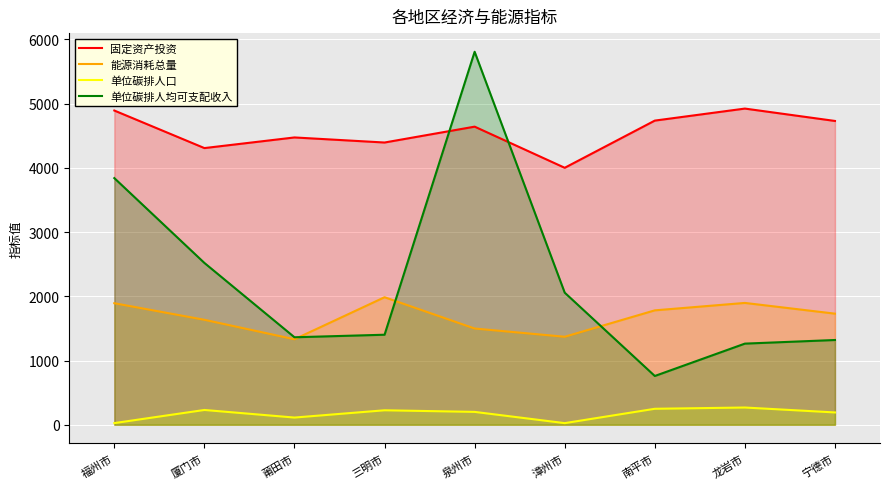

True or false: 能源消耗总量 and 单位碳排人口 intersect in this chart.

False